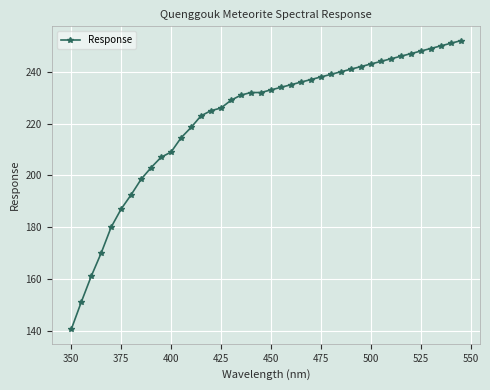

What is the difference between the second highest and second lowest values?

100.0